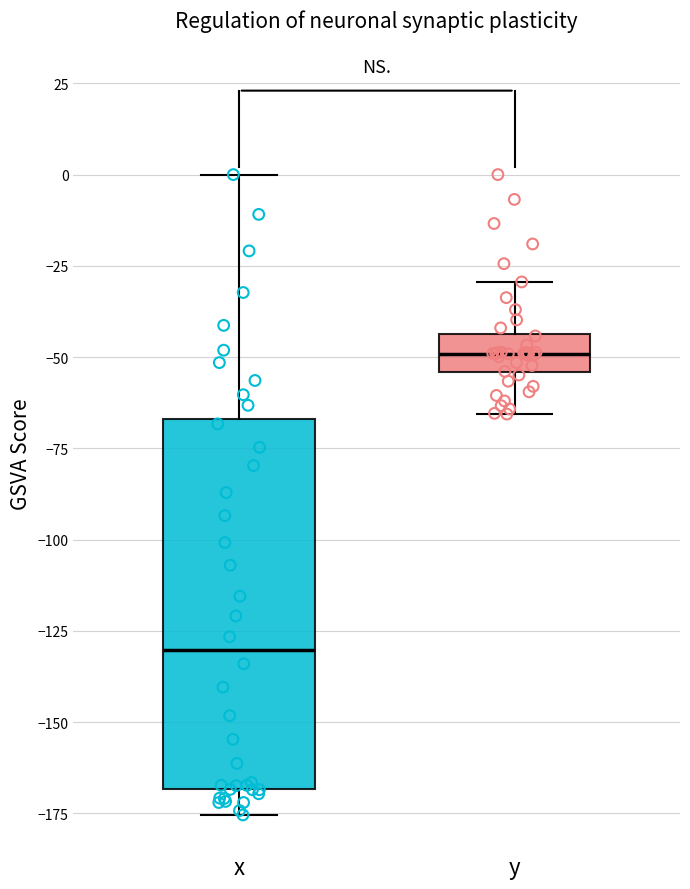

Reading left to right, transcribe this box plot: for each box, give where its median line is, the range the box spans, and where its two whiskers end, as read against the y-axis. The values are not printed on the chart, so give them approximately, as read against the axis.

x: median -130, box -170 to -65, whiskers -175 to 0
y: median -50, box -55 to -45, whiskers -65 to -30